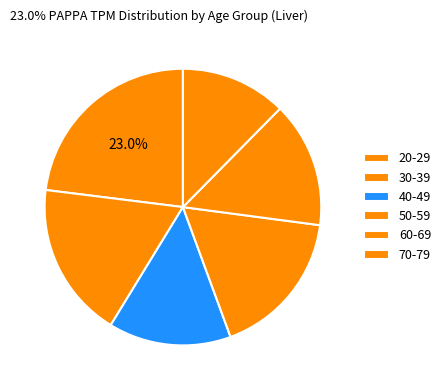

Rank the categories by value from highest to lowest.

30-39, 40-49, 20-29, 50-59, 60-69, 70-79